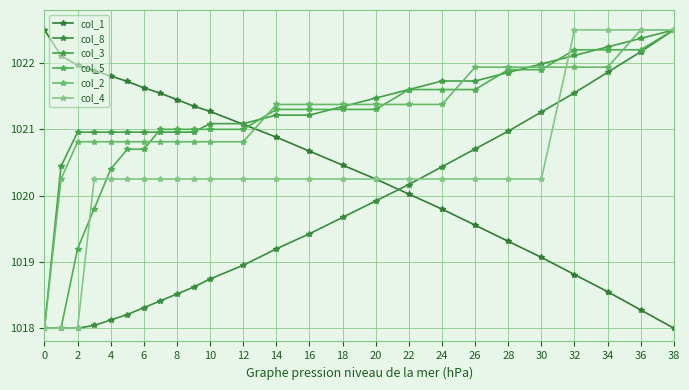

What is the difference between the maximum and minimum values in the col_5 series?

4.5